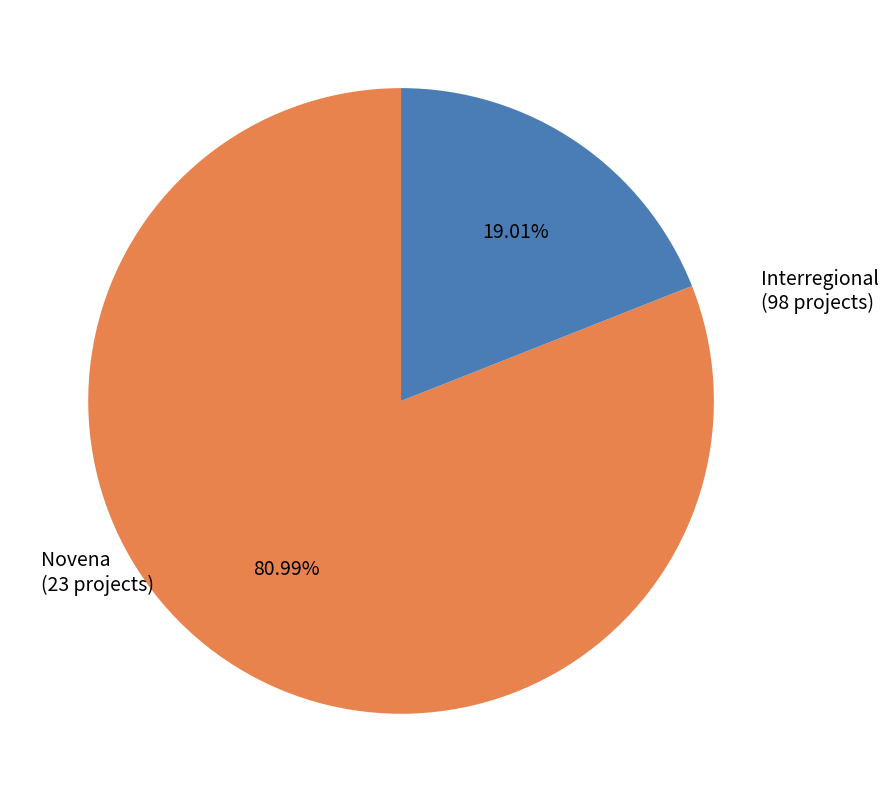

Is there any slice that represents more than half of the pie?

Yes